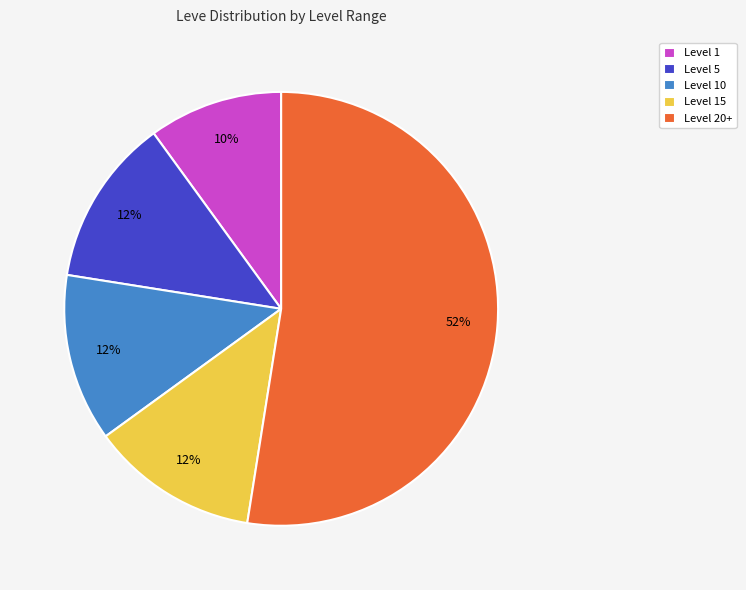

Is Level 20+ the majority of the pie?

Yes